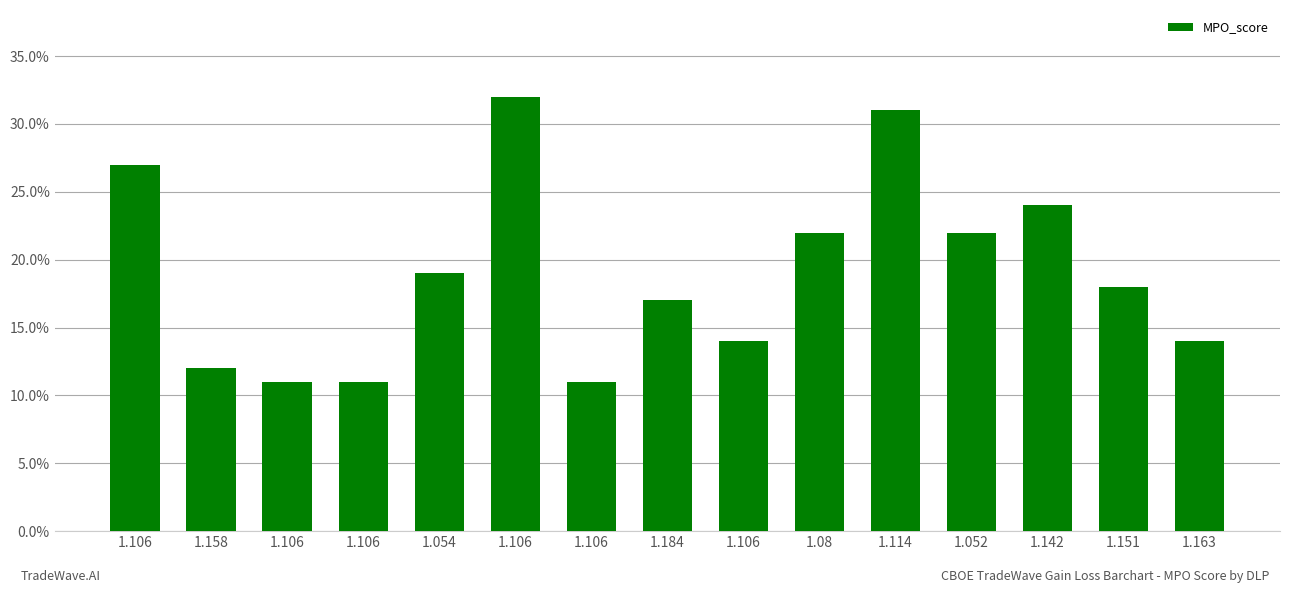

Count the values in the range 0 to 1.

15